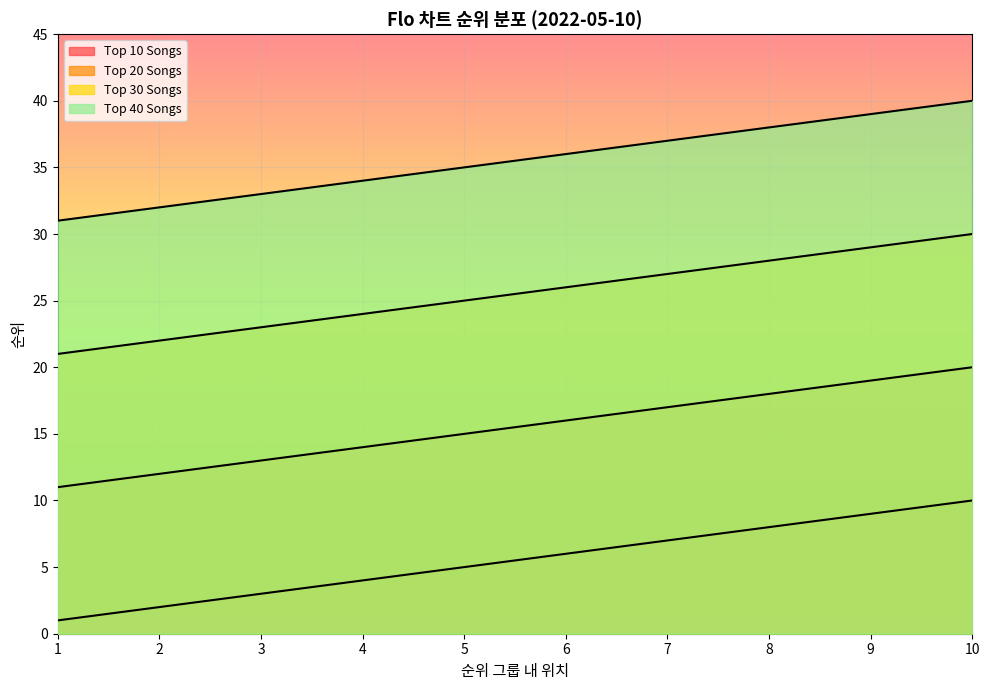

Which series has the largest total across all categories?

Top 40 Songs